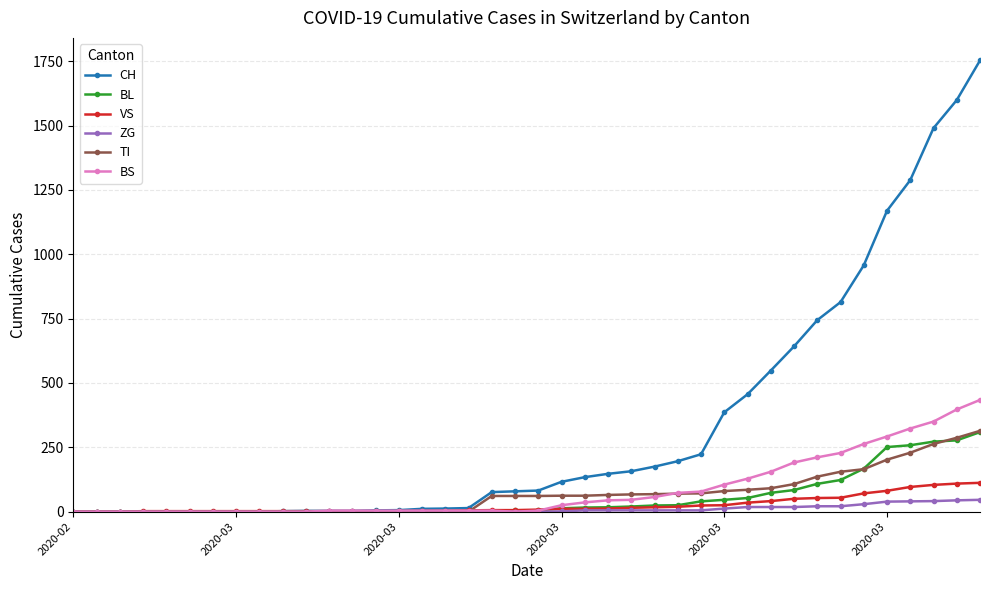

Which series has the largest total across all categories?

CH